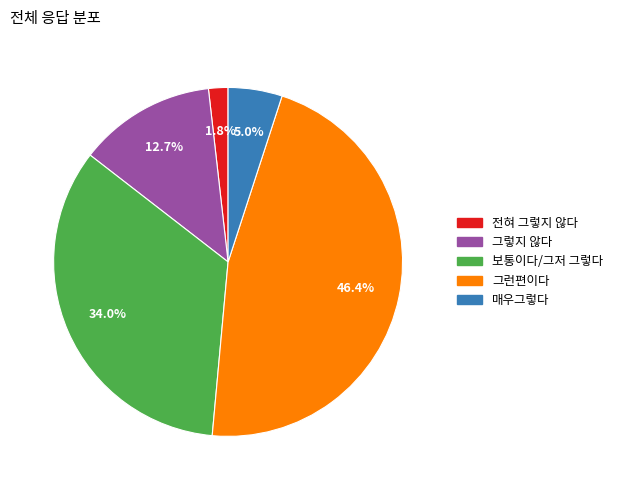

Count the number of slices in the pie.

5